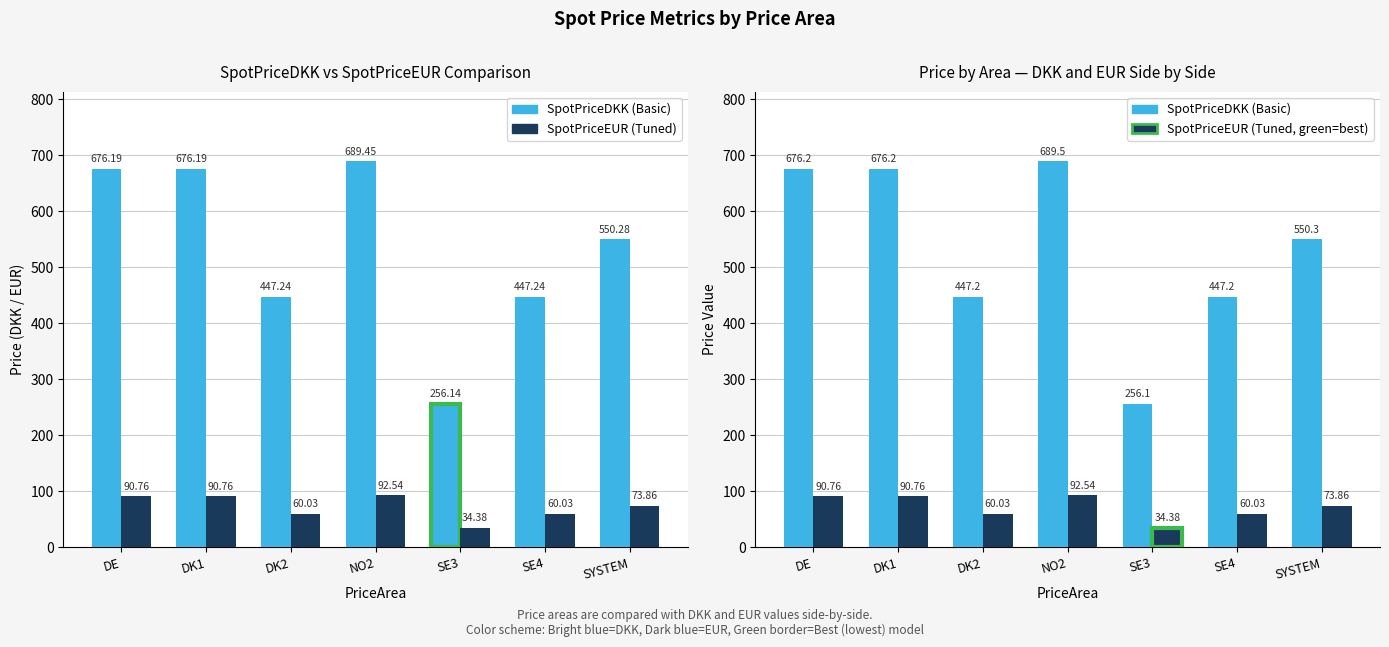

The SpotPriceEUR series shows 60.0 at SE4. True or false?

True